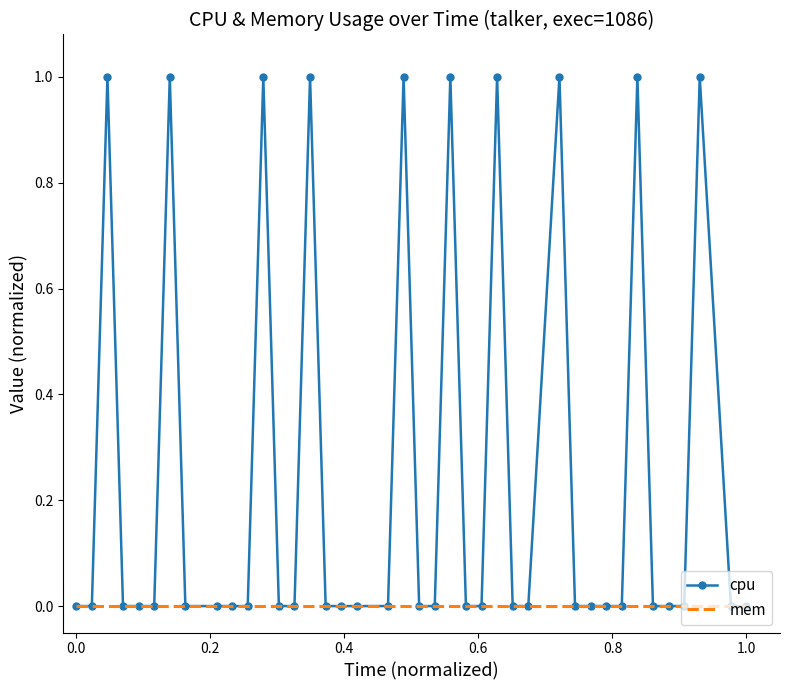

Which series has the largest total across all categories?

cpu